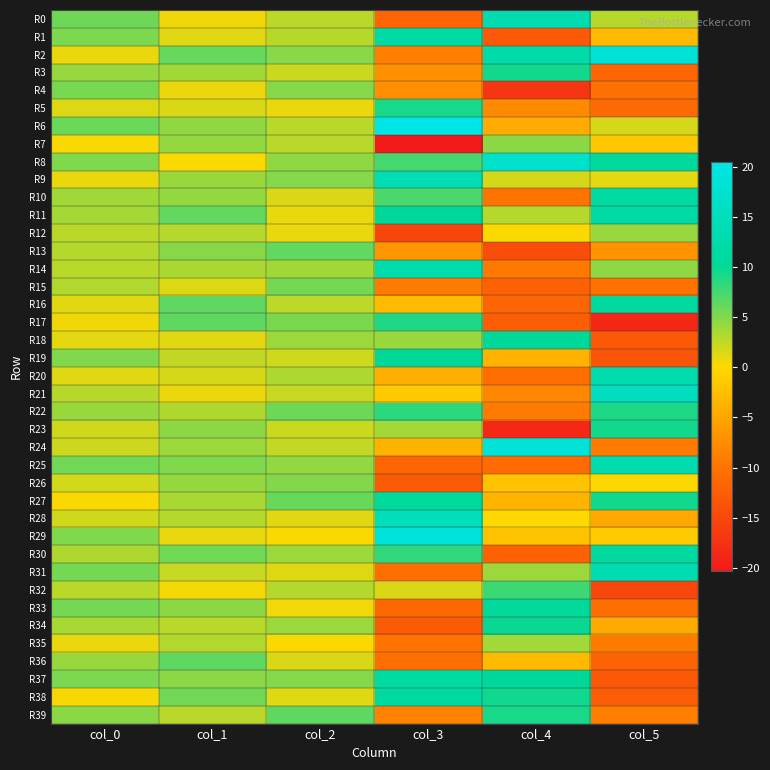

At which category does the chart reach its peak across all series?

col_3